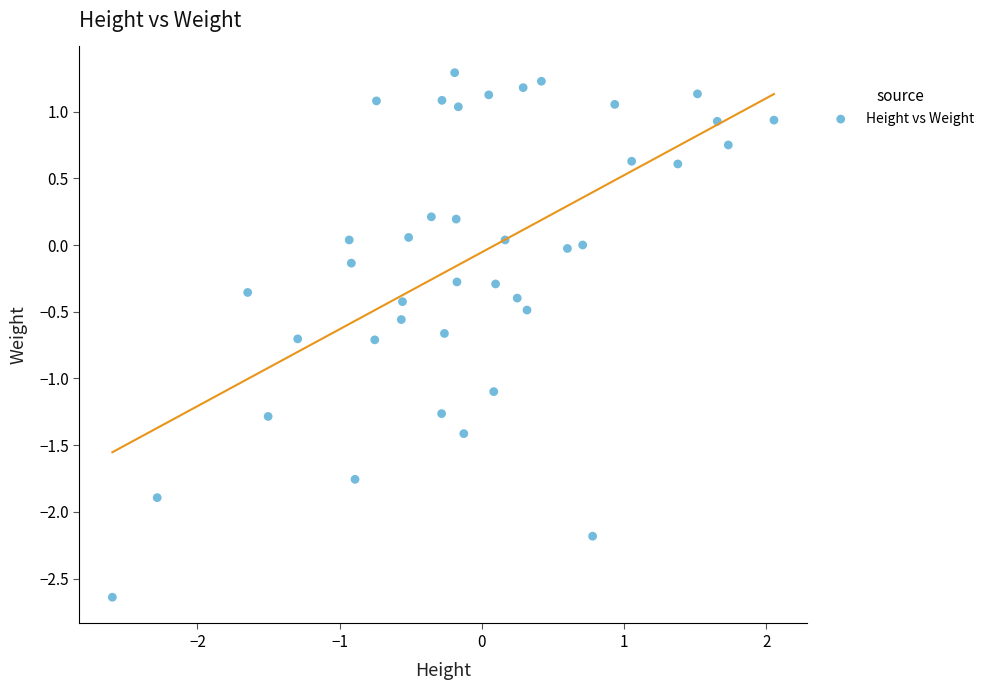

What is the range of Y values (max minus min)?

3.9